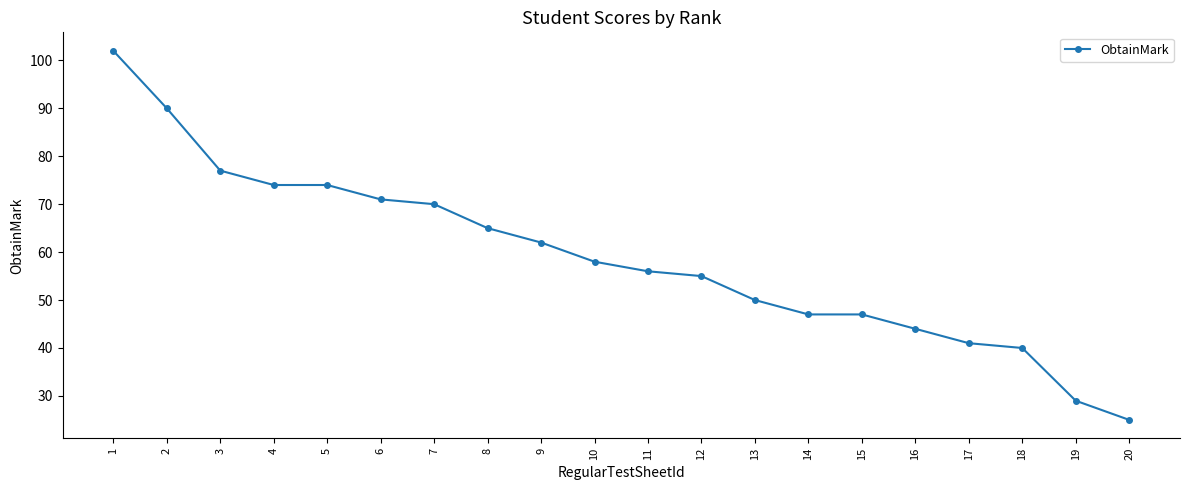

Which label corresponds to the largest value in the chart?

1